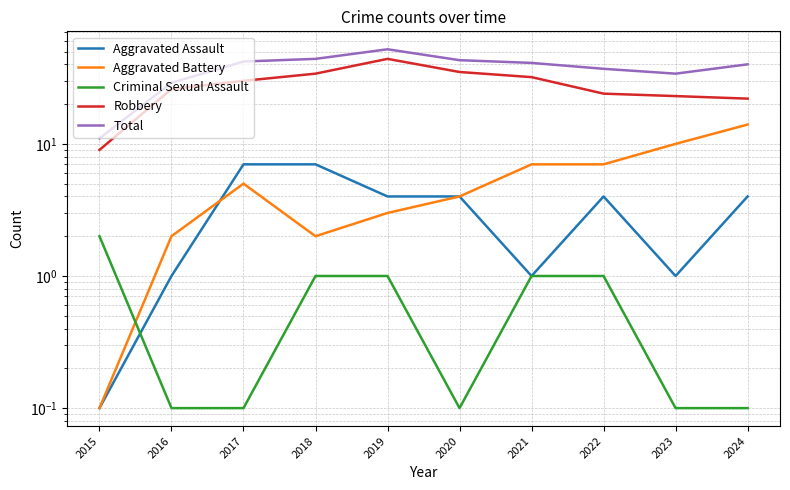

True or false: Criminal Sexual Assault has more than 2 interior local peaks.

False